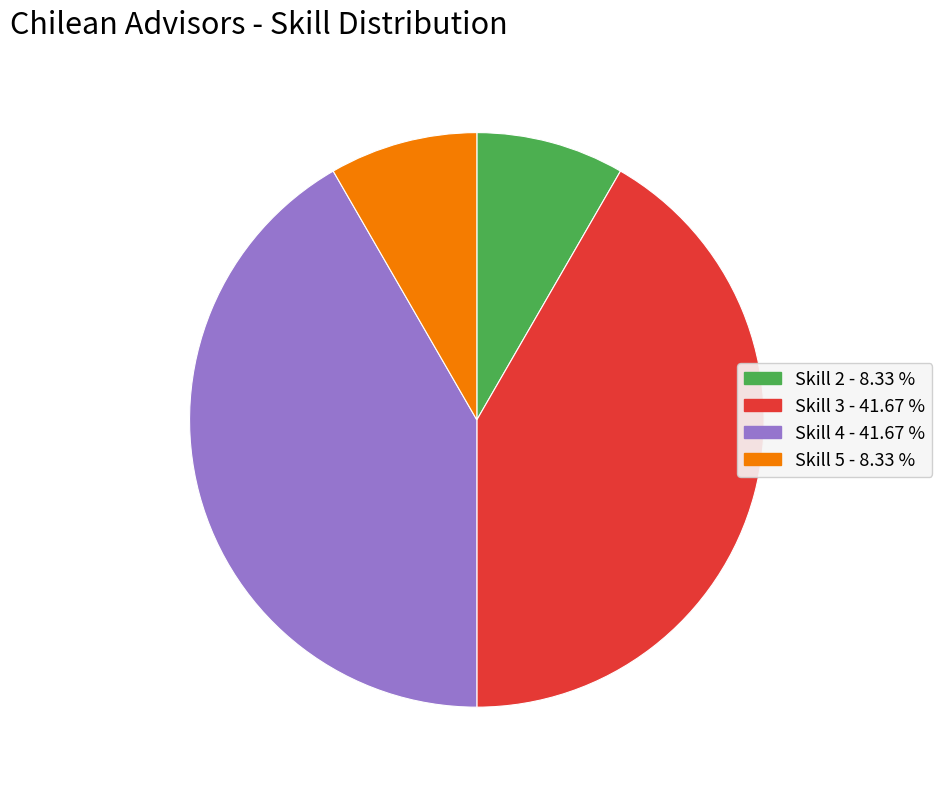

Do Skill 5 - 8.33 % and Skill 2 - 8.33 % together represent more than half of the pie?

No